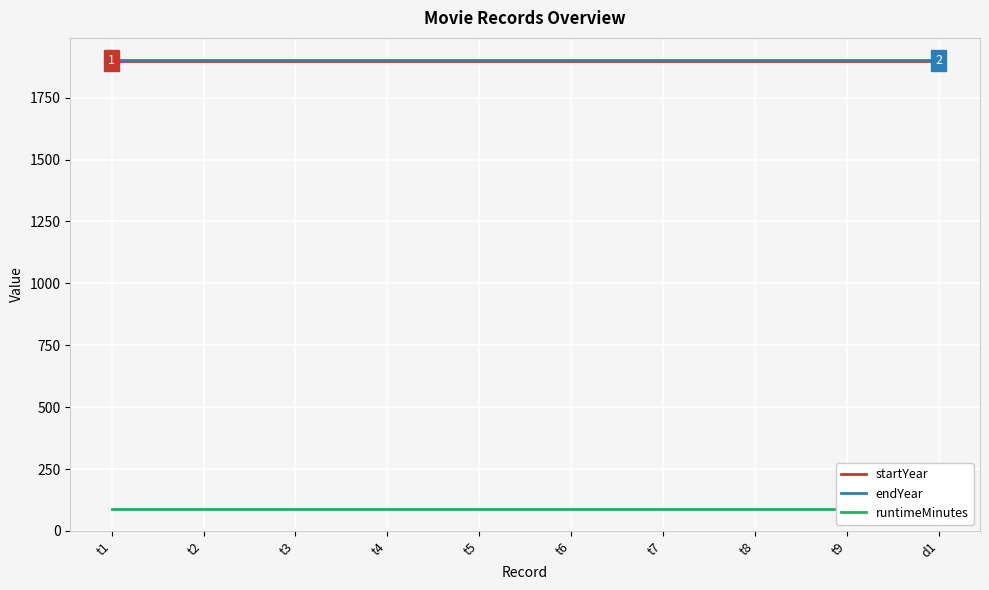

True or false: endYear and runtimeMinutes cross at least once.

False